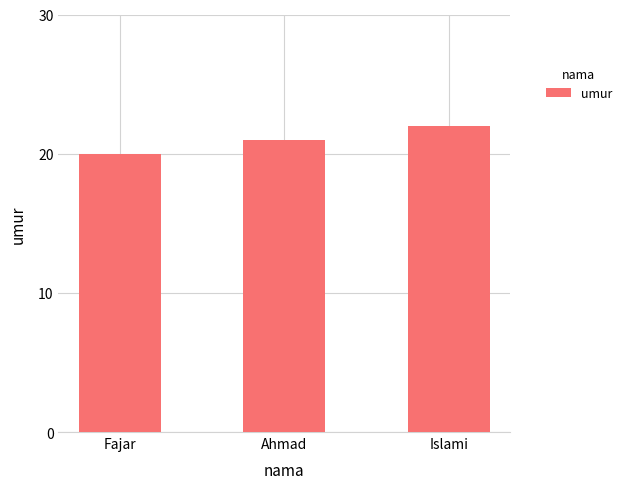

What is the minimum value shown in the chart?

20